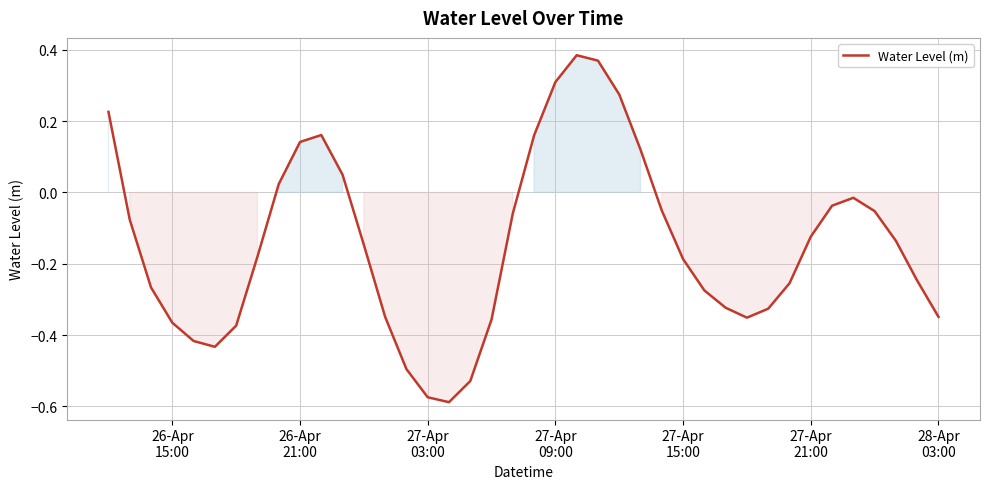

What is the difference between the maximum and minimum values?

1.0